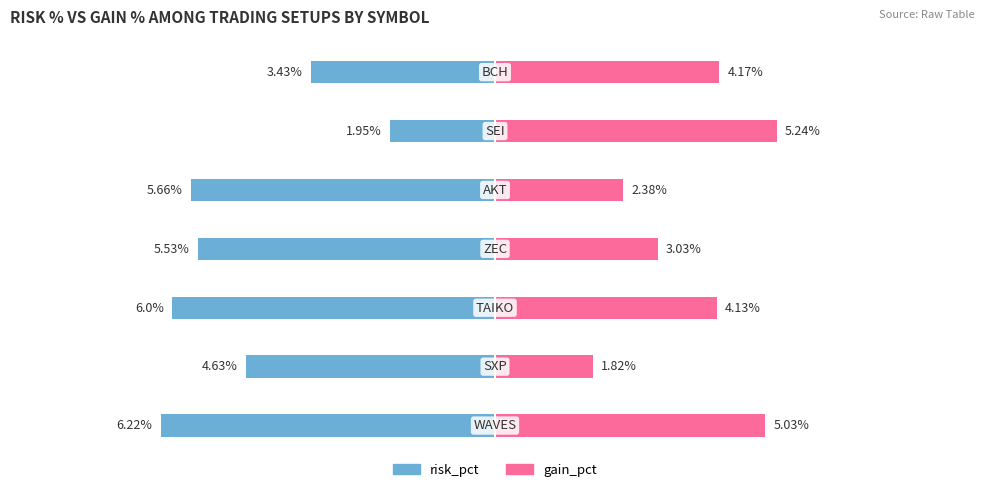

What are all the series names shown in the legend?

risk_pct, gain_pct